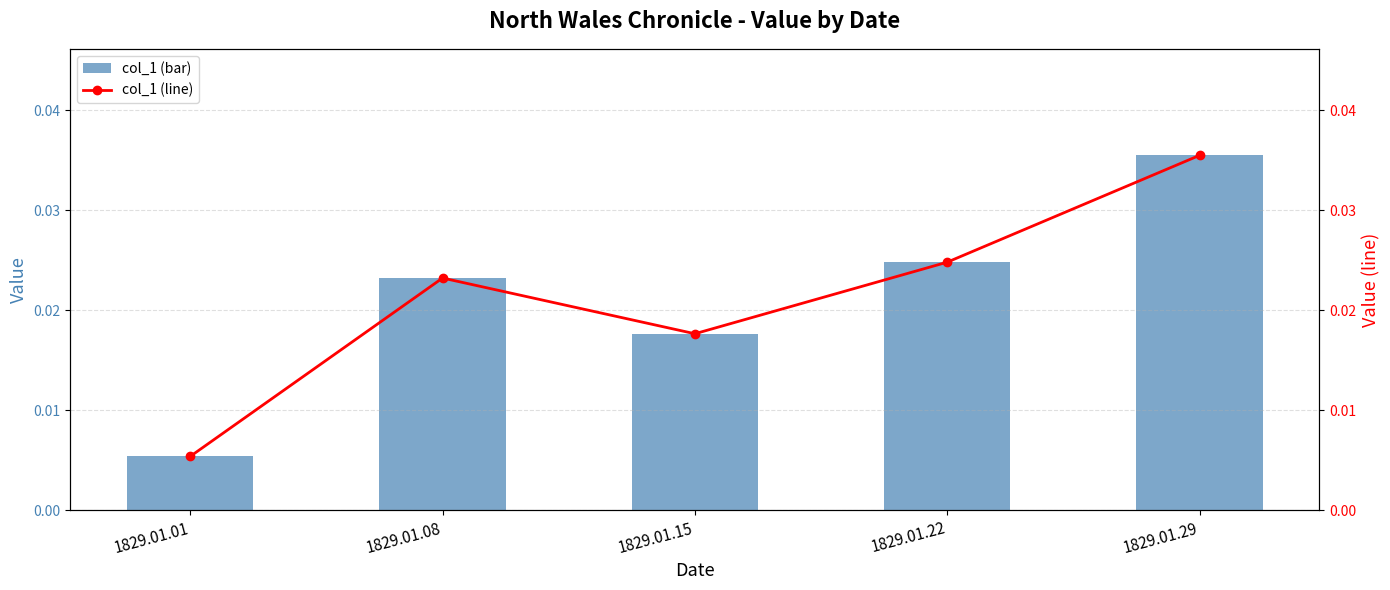

How many col_1 values are between 0 and 1?

5